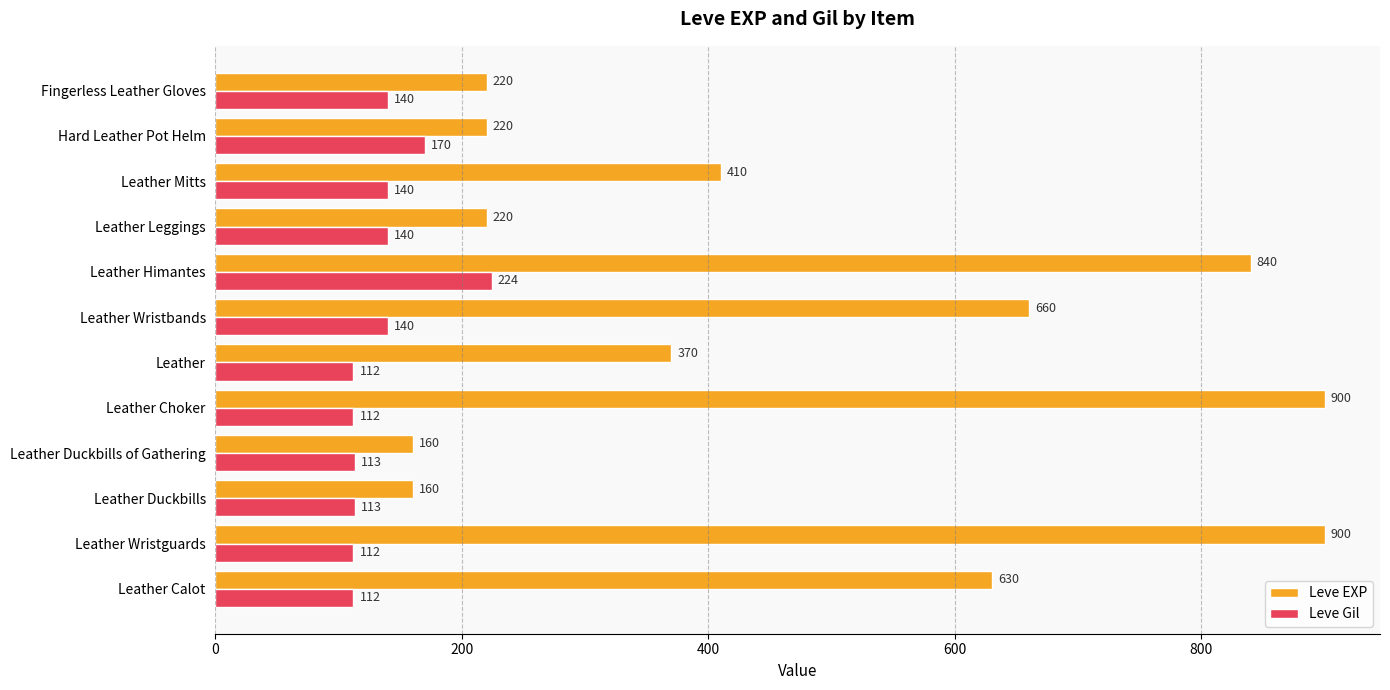

Which series has the widest spread of values?

Leve EXP